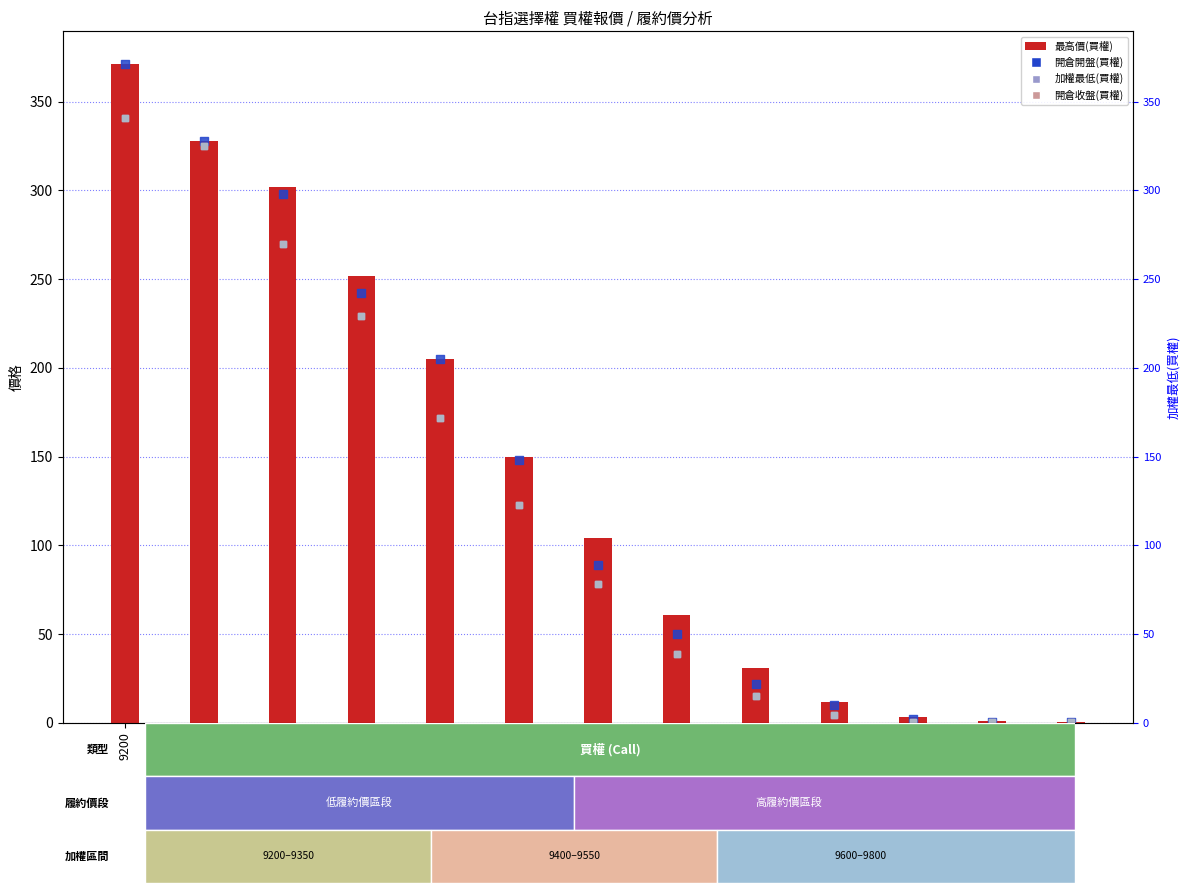

Which series has the largest total across all categories?

最高價(買權)